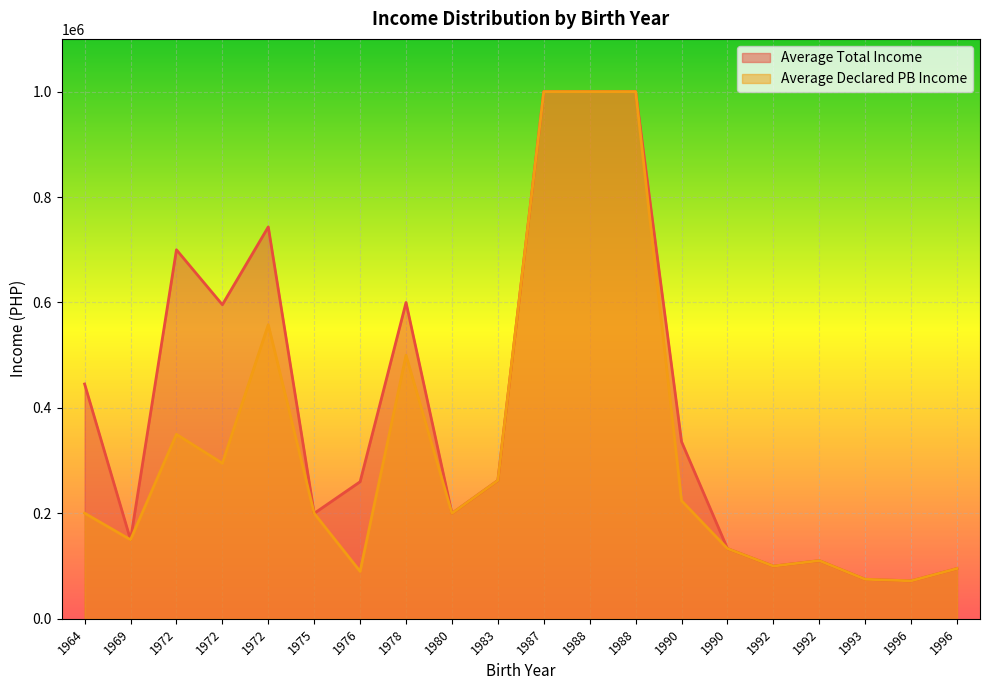

How many lines are shown in the chart?

2